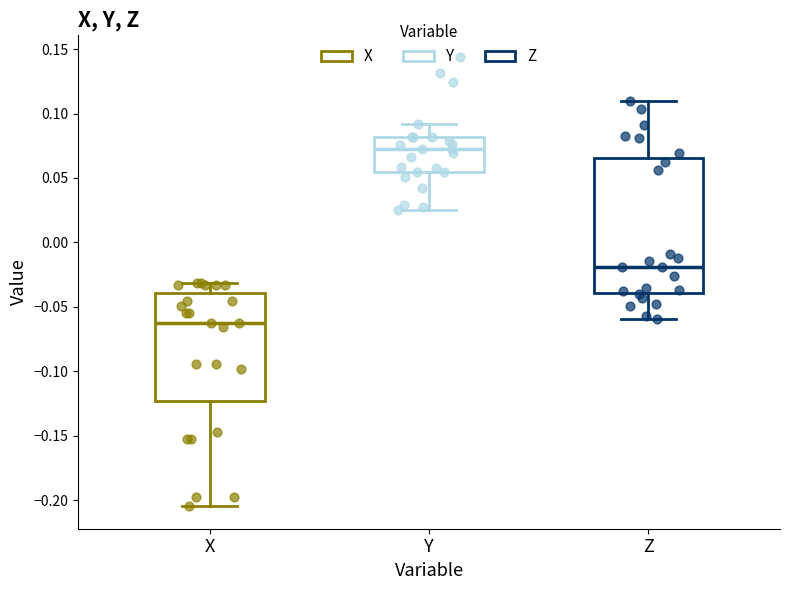

Reading left to right, transcribe this box plot: for each box, give where its median line is, the range the box spans, and where its two whiskers end, as read against the y-axis. The values are not printed on the chart, so give them approximately, as read against the axis.

X: median -0.065, box -0.125 to -0.040, whiskers -0.205 to -0.030
Y: median 0.070, box 0.055 to 0.080, whiskers 0.025 to 0.090
Z: median -0.020, box -0.040 to 0.065, whiskers -0.060 to 0.110